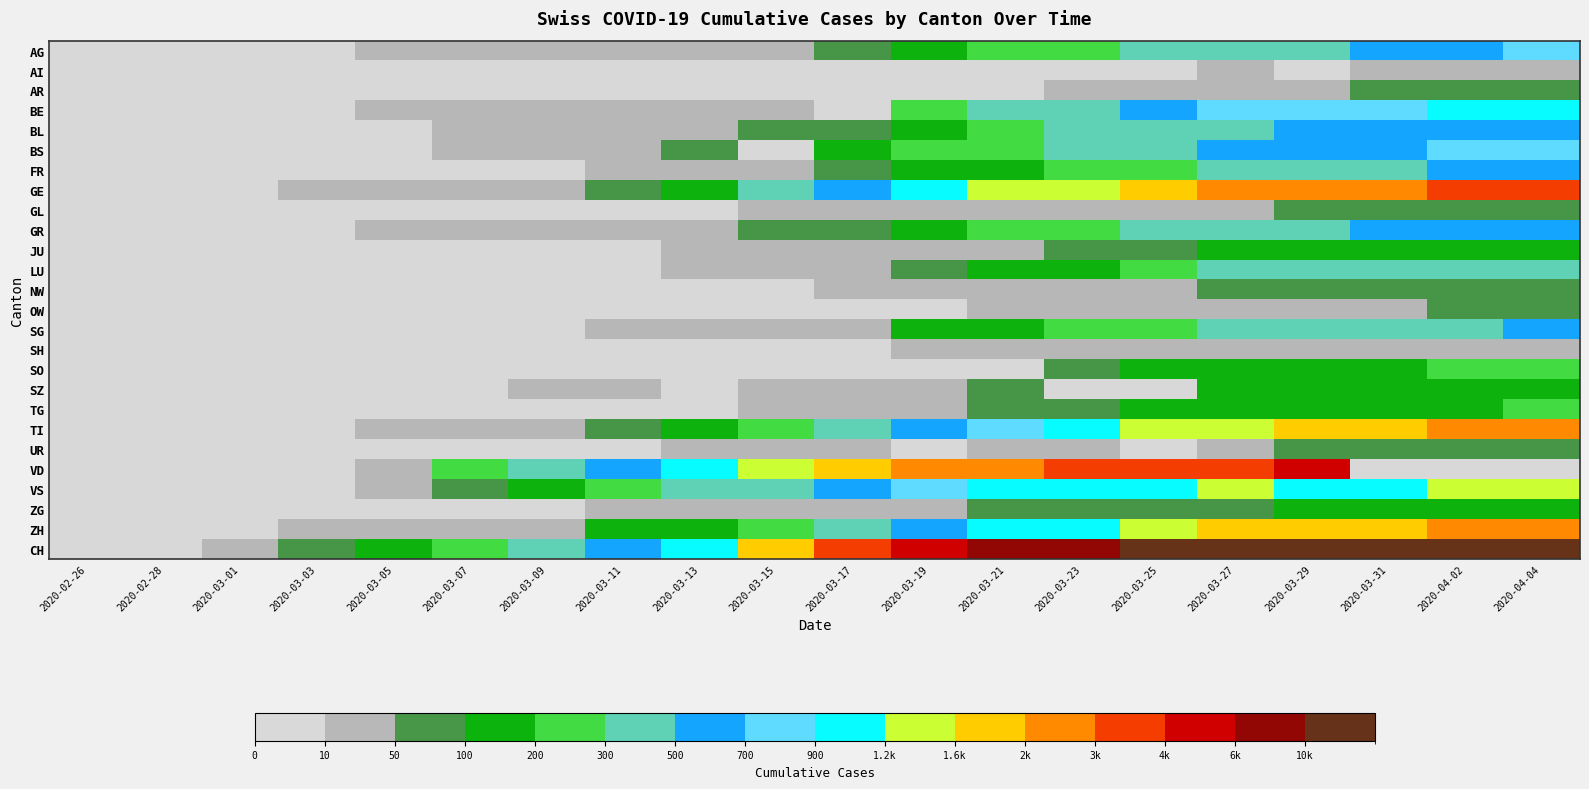

How many distinct data groups are displayed?

26